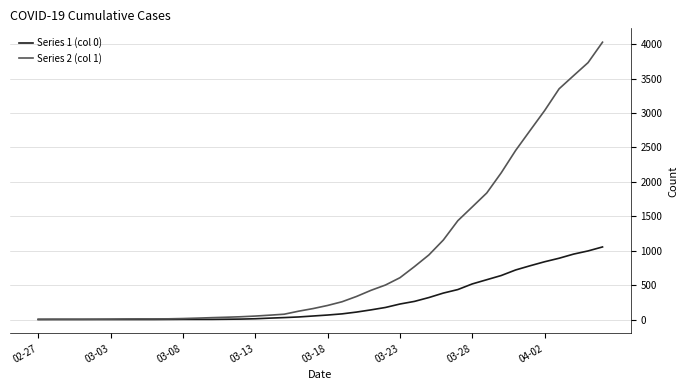

What is the greatest value displayed?

4028